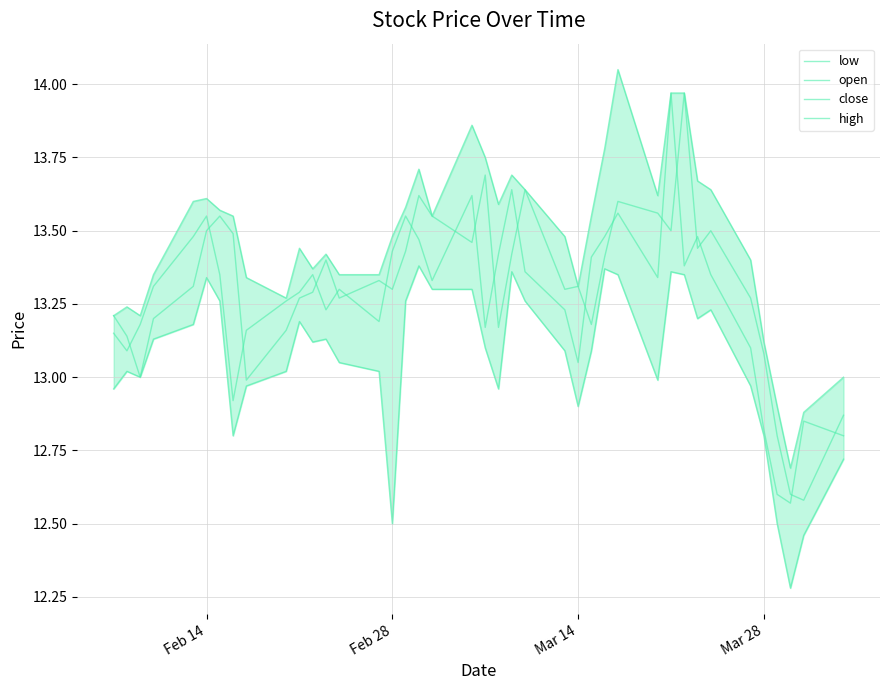

How many distinct data groups are displayed?

4